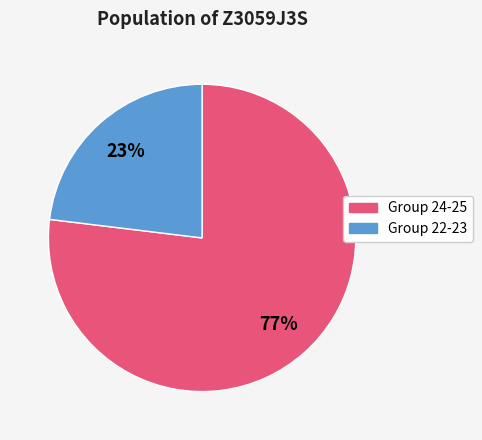

To the nearest percent, what is the average slice percentage?

50%